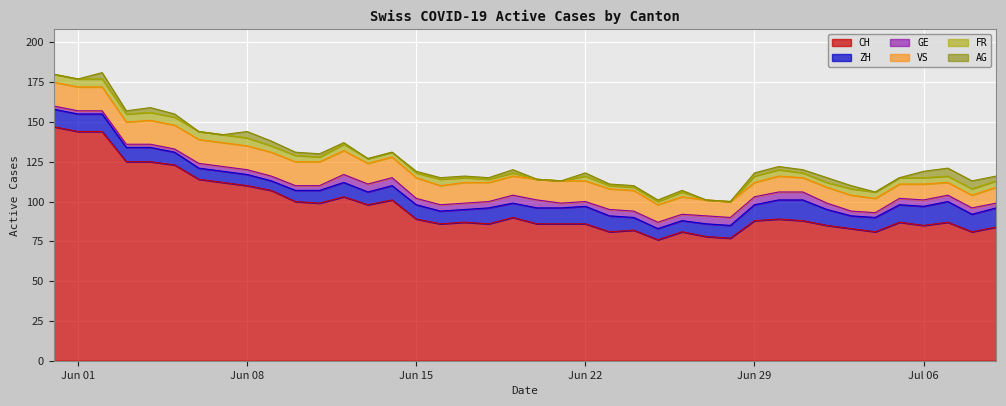

What are all the series names shown in the legend?

CH, ZH, GE, VS, FR, AG